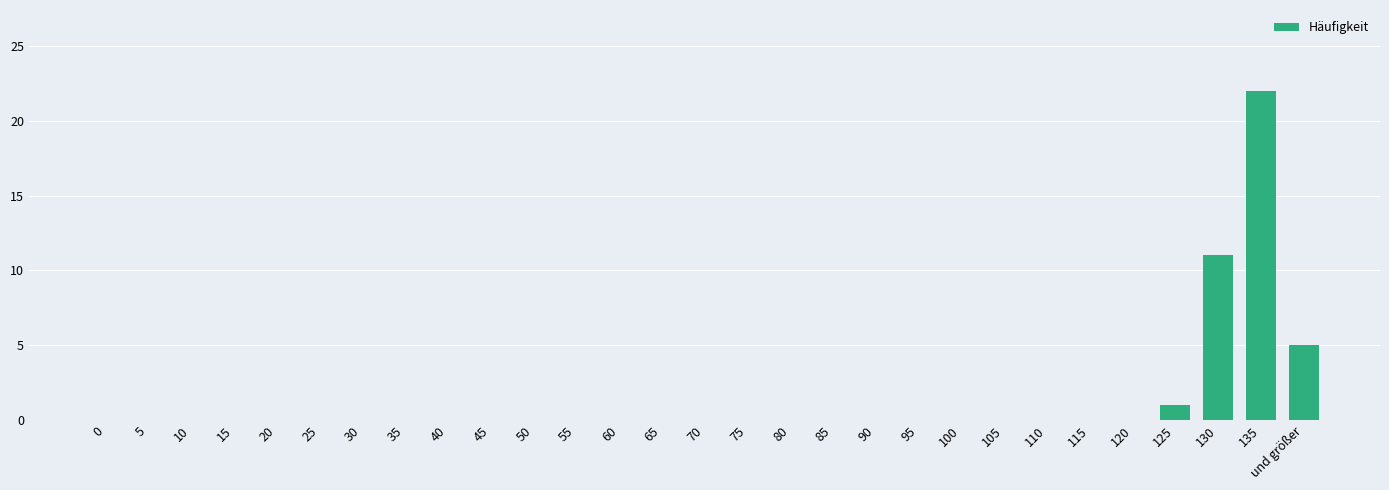

What is the change in value from 5 to 125?

+1